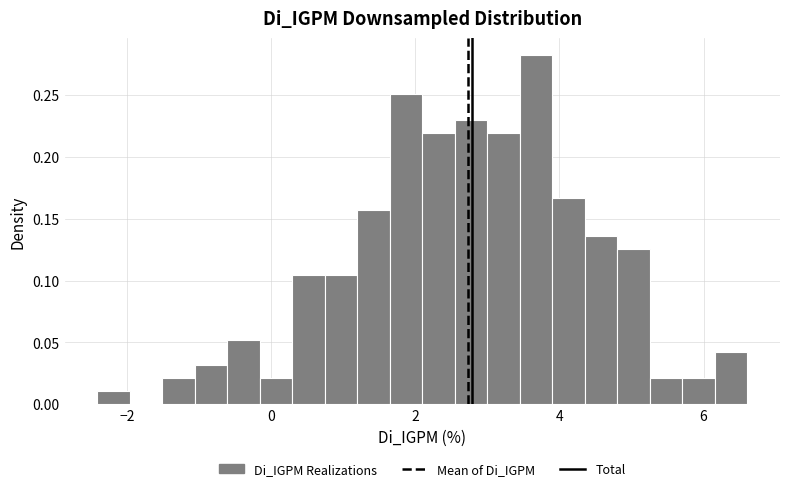

Around what value on the x-axis is the tallest bar? Give the approximate position of its centre, as read against the axis.

3.6